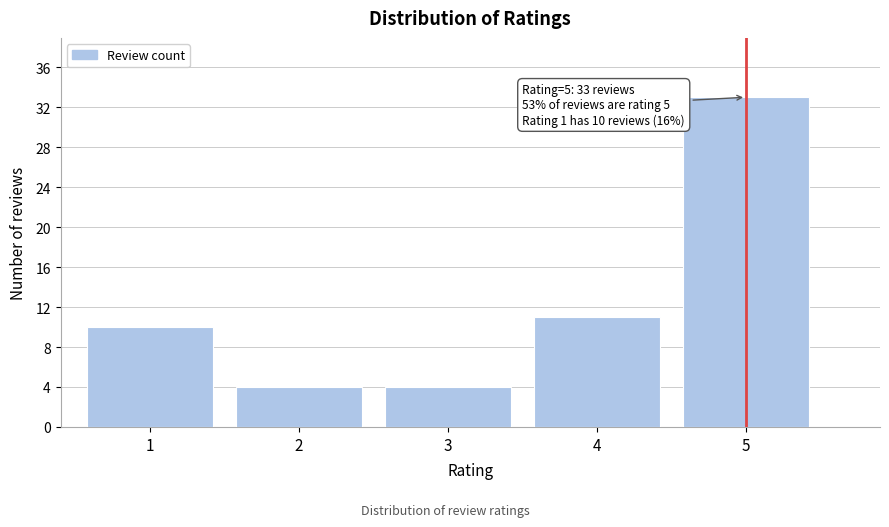

Reading left to right, list all the values displayed in this chart.

10	4	4	11	33